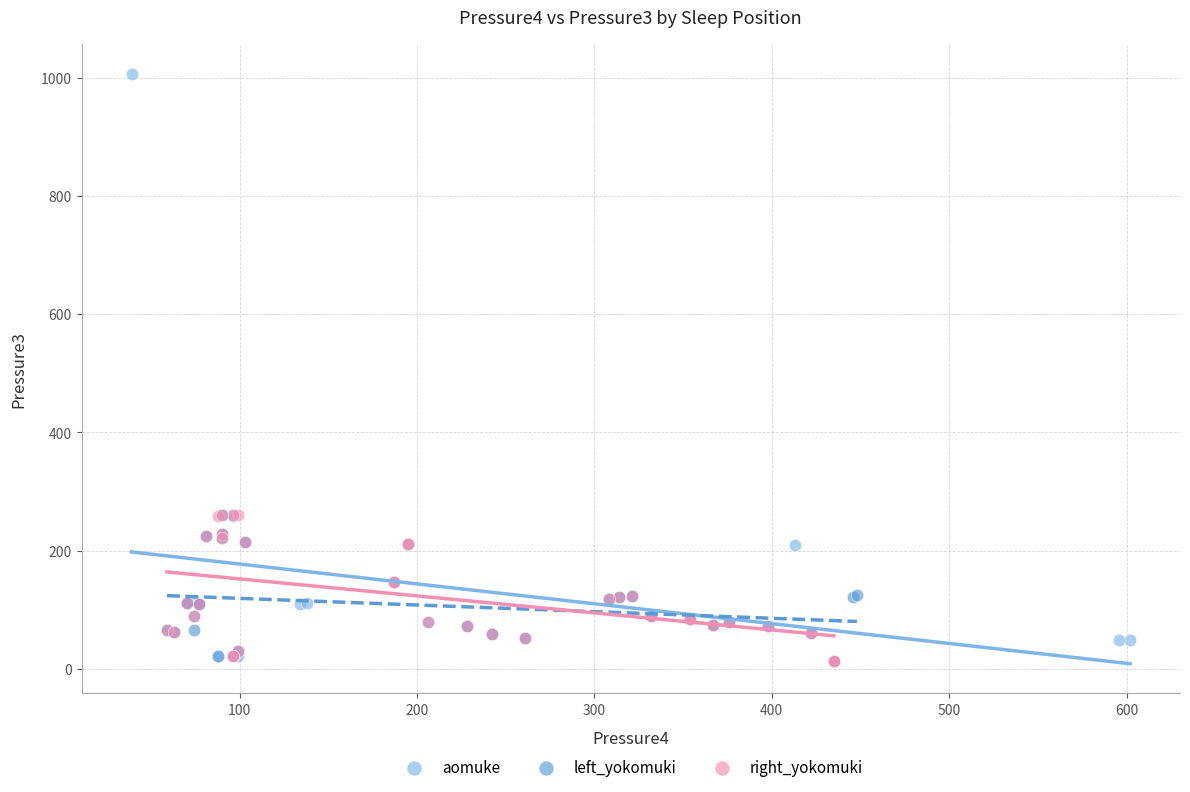

Which series contains the highest Y value?

aomuke